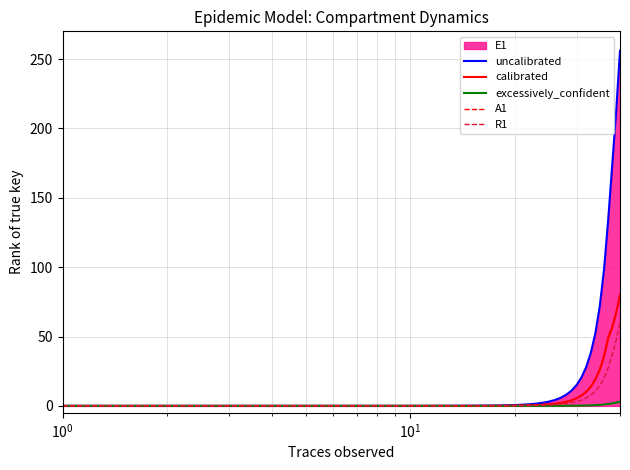

Which series has the largest total across all categories?

uncalibrated